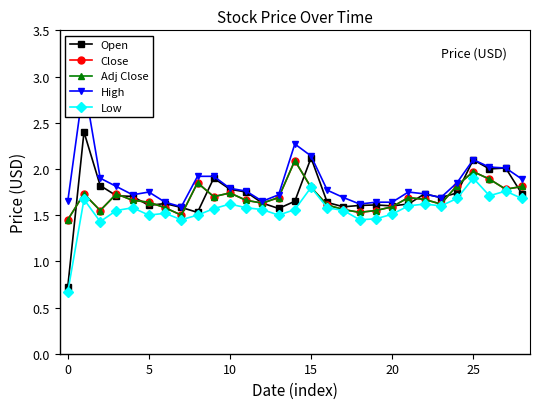

What is the value of the Adj Close point at the 26th from the left?

1.6